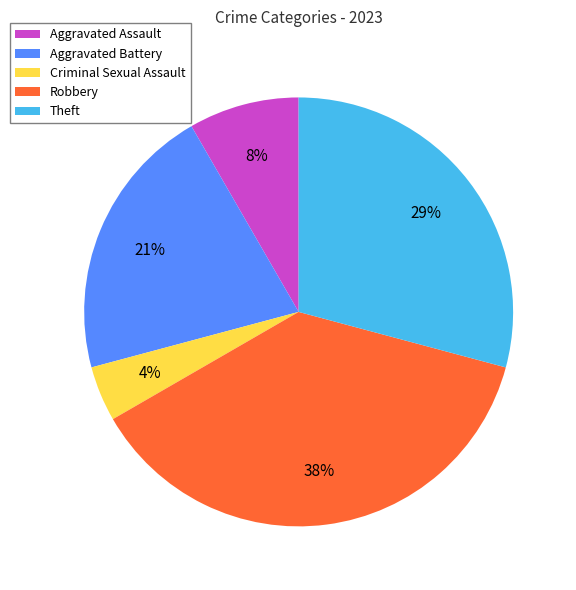

What is the smallest slice in the pie chart?

Criminal Sexual Assault